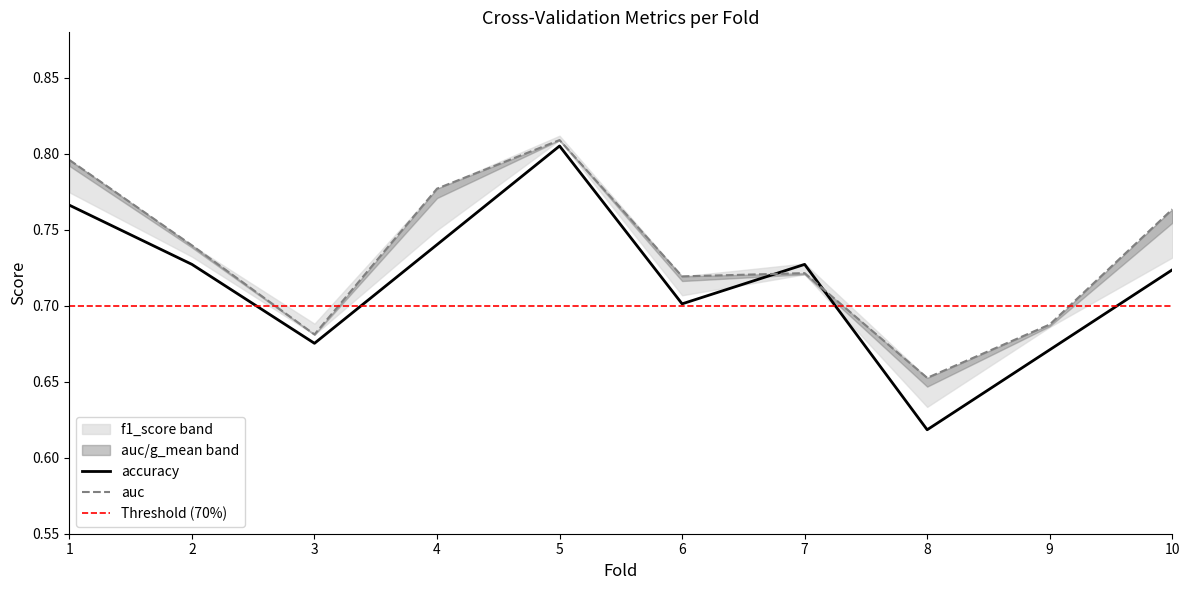

How many lines are shown in the chart?

2